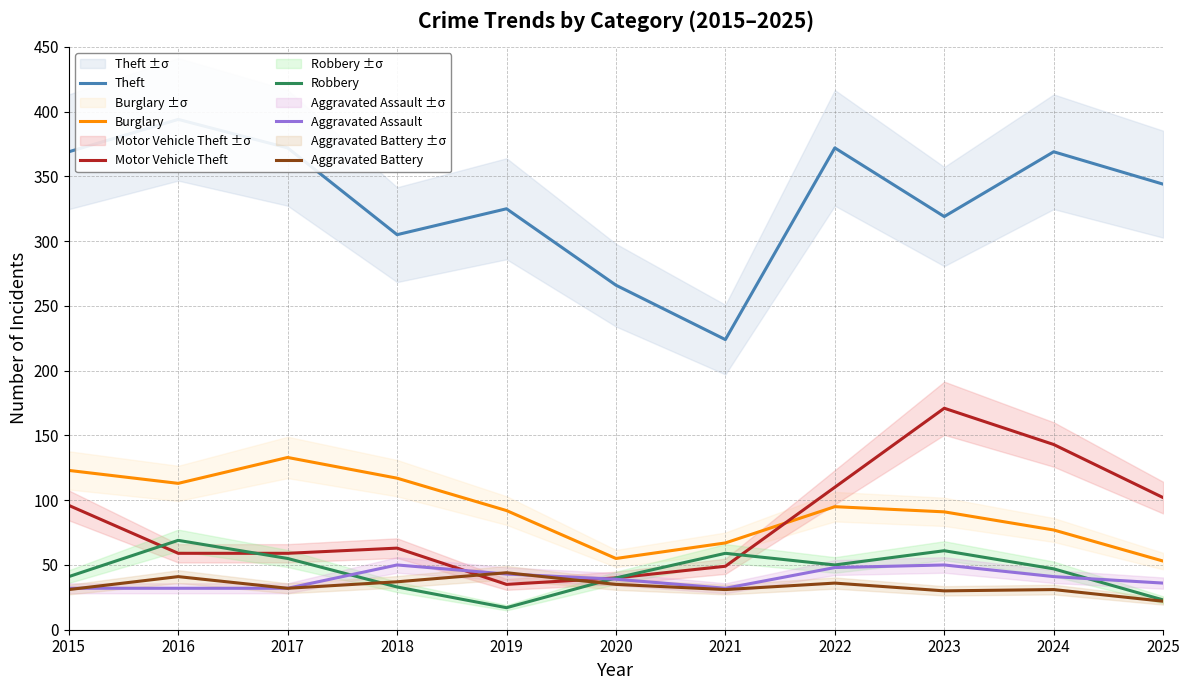

Which series has the largest total across all categories?

Theft